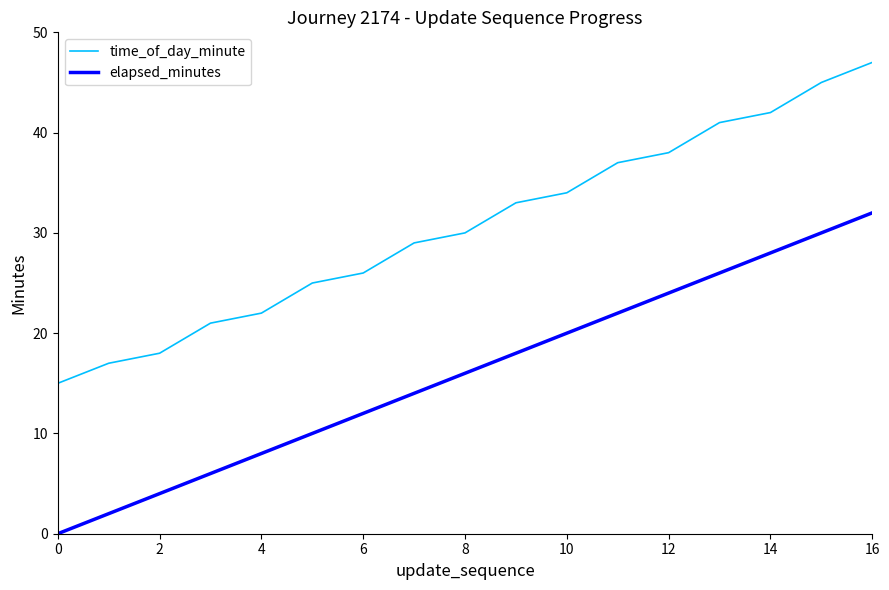

What is the maximum value for elapsed_minutes?

32